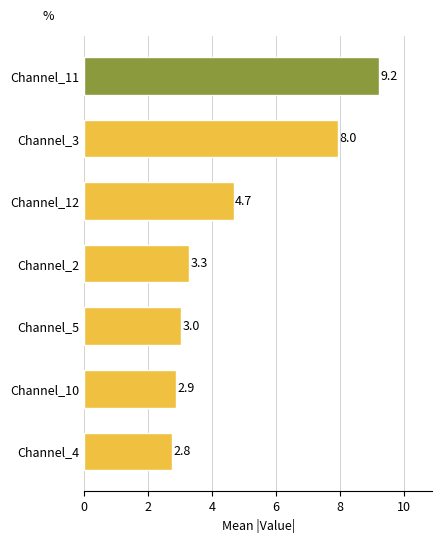

Reading top to bottom, list all the values displayed in this chart.

Channel_11=9.2	Channel_3=8.0	Channel_12=4.7	Channel_2=3.3	Channel_5=3.0	Channel_10=2.9	Channel_4=2.8